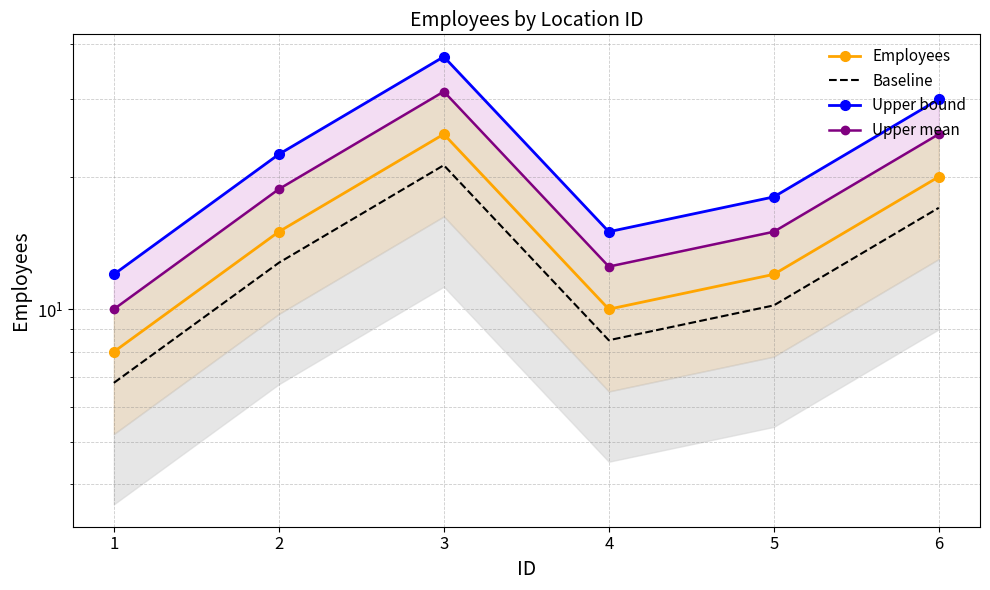

Which category has the lowest value in the Baseline series?

1